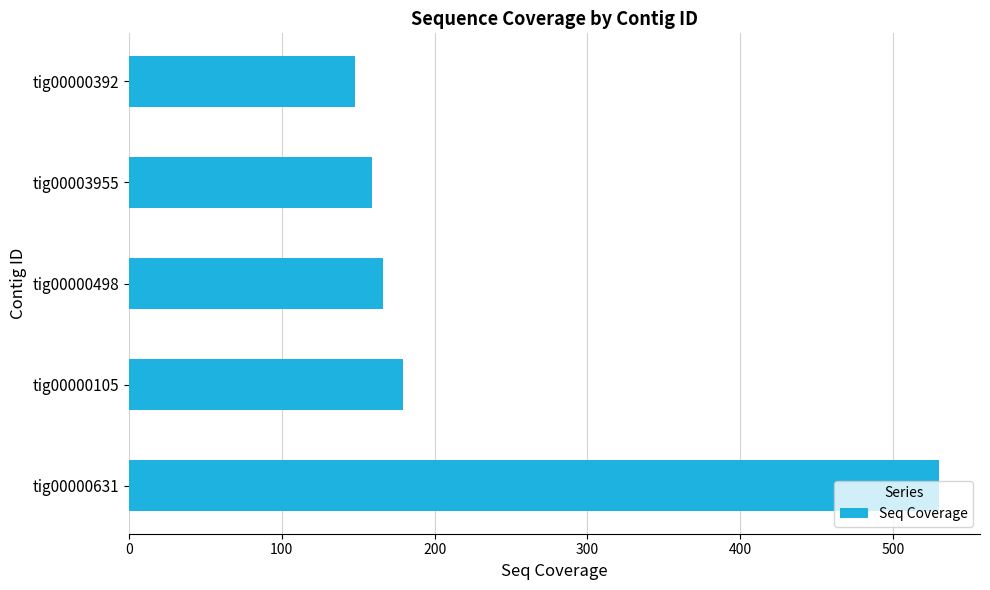

What is the minimum value shown in the chart?

147.9